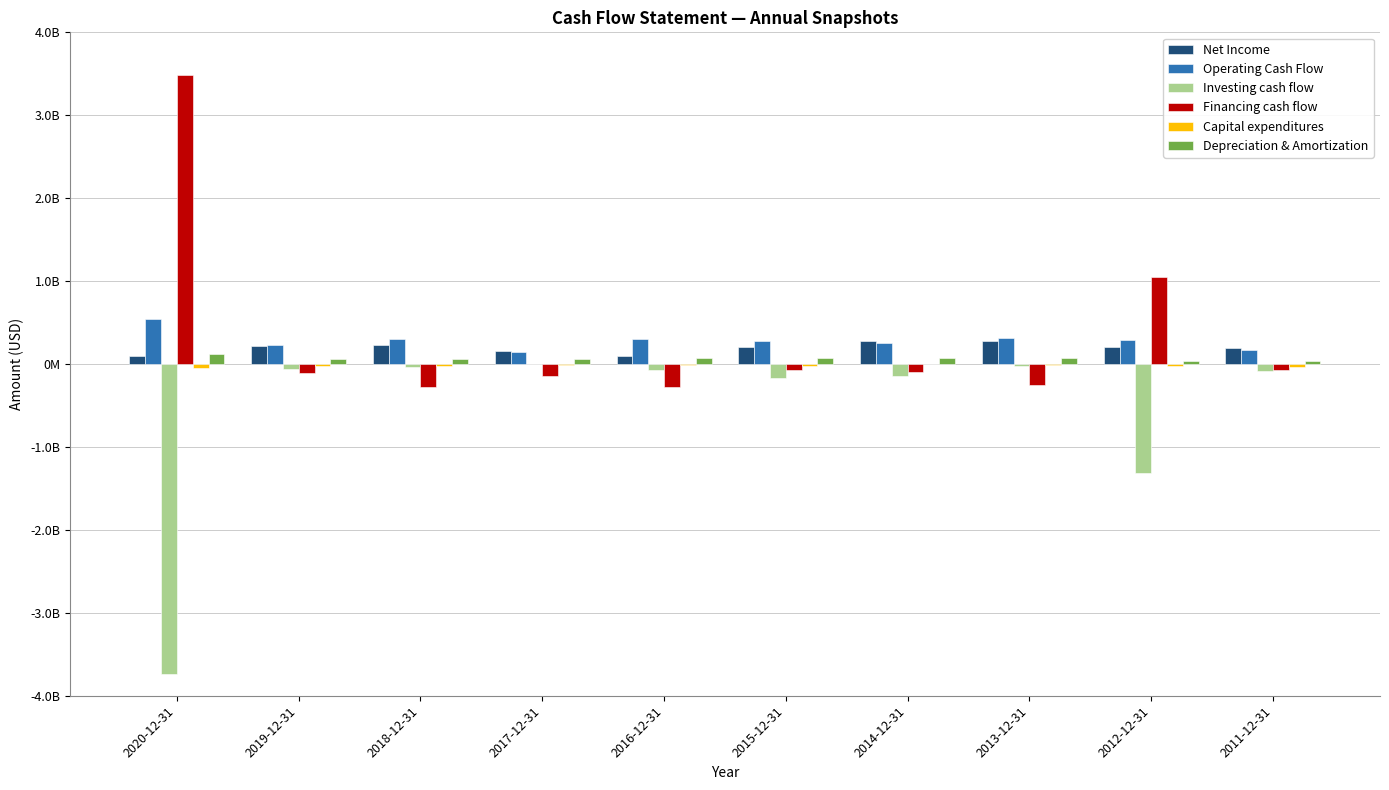

Does the chart contain stacked bars?

No